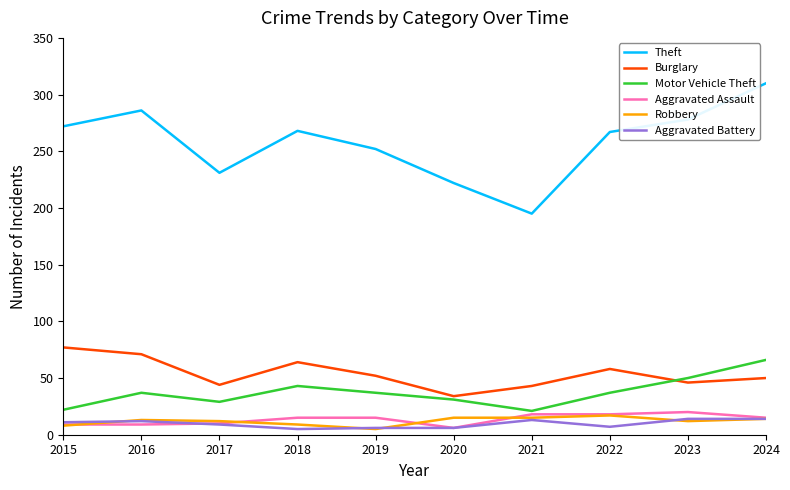

Between 2017 and 2024, which series saw the biggest shift?

Theft